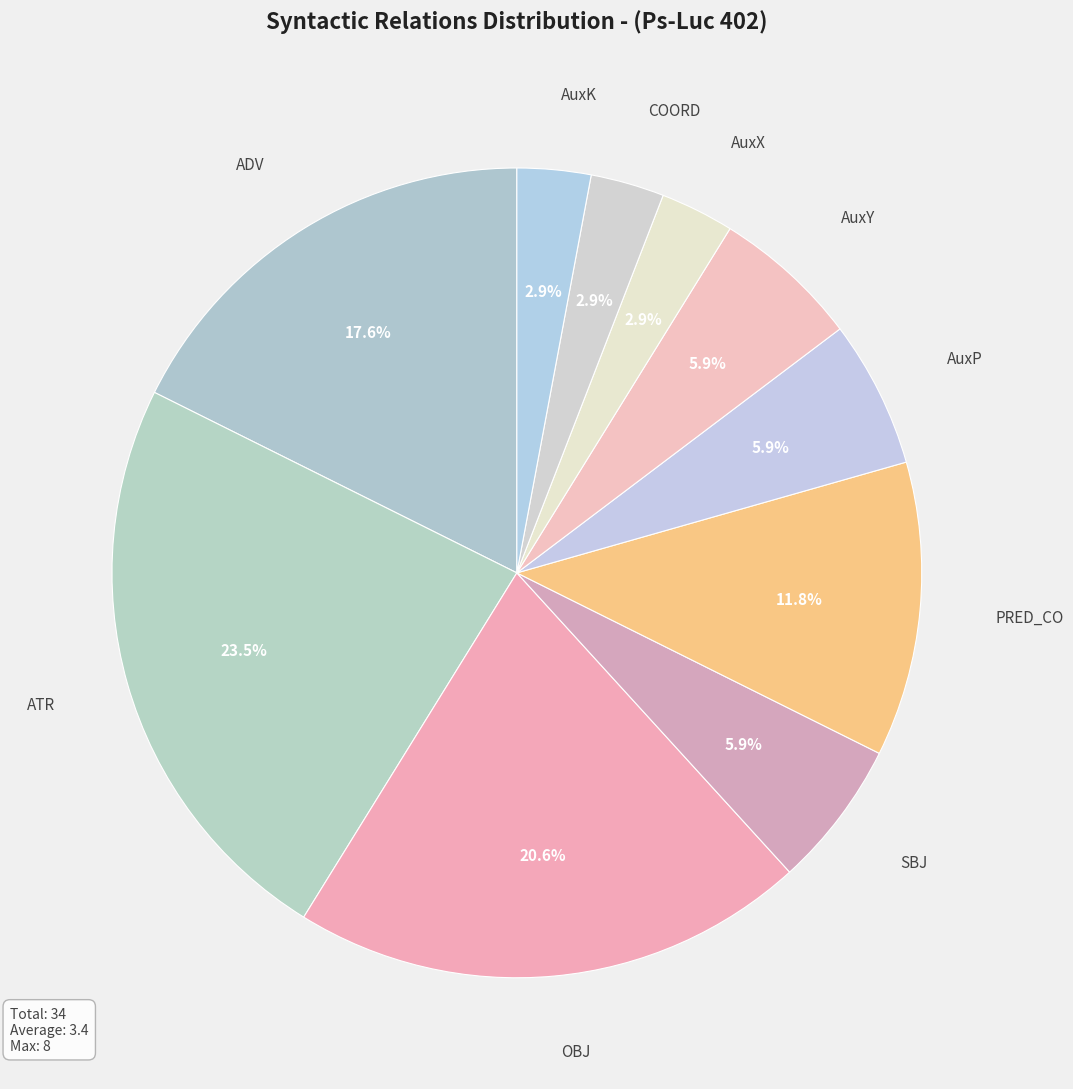

Approximately how many times larger is the value at ATR compared to SBJ?

4.0